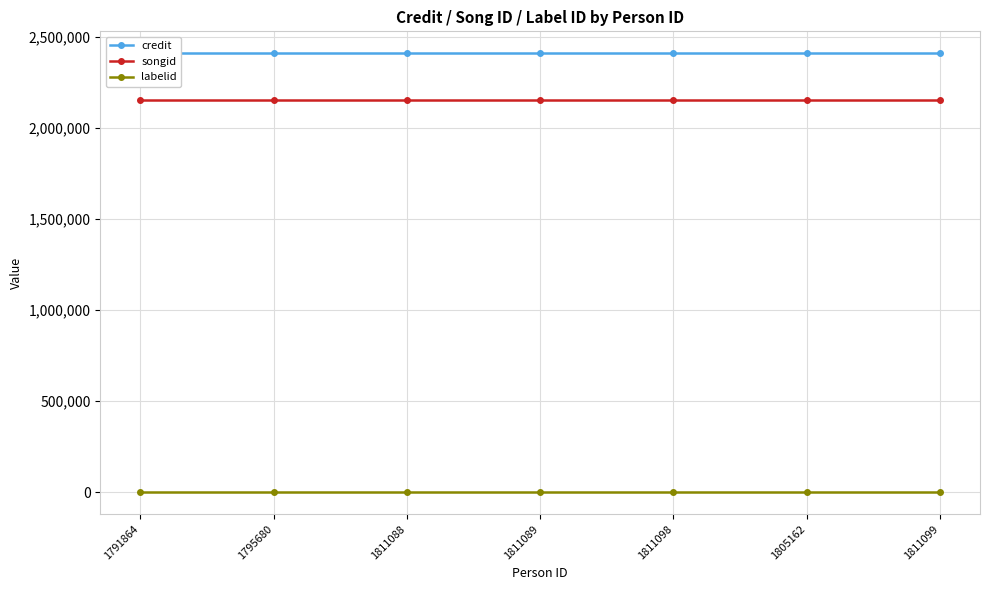

Which category has the lowest value in the labelid series?

1791864